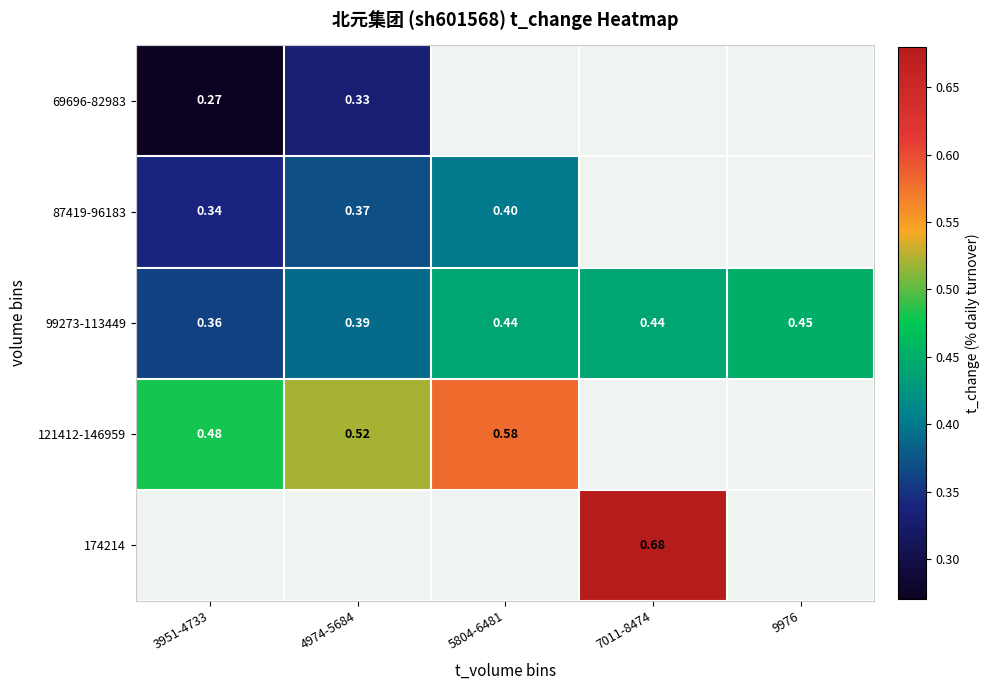

Is the value of 99273-113449 at 7011-8474 greater than the value of 121412-146959 at 4974-5684?

No